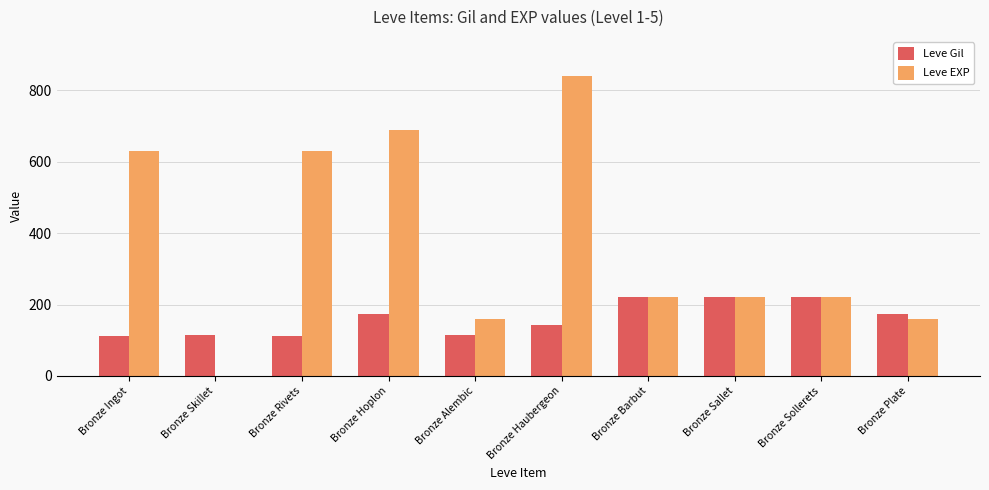

At which category does the chart reach its peak across all series?

Bronze Haubergeon